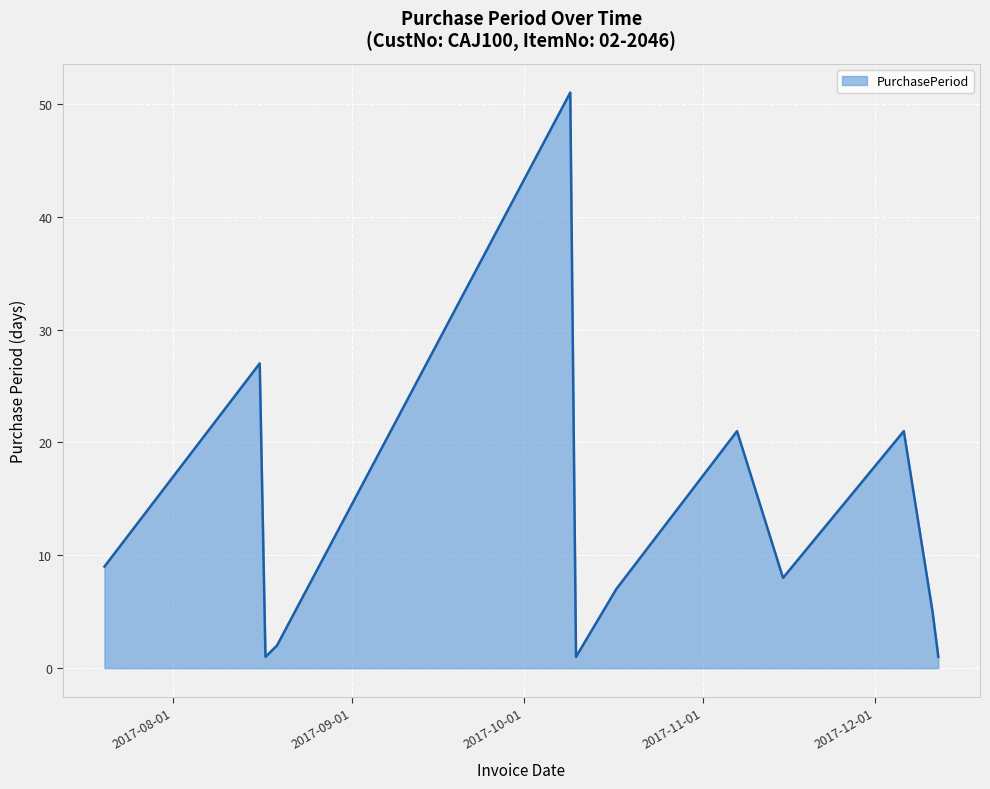

What is the maximum value shown in the chart?

51